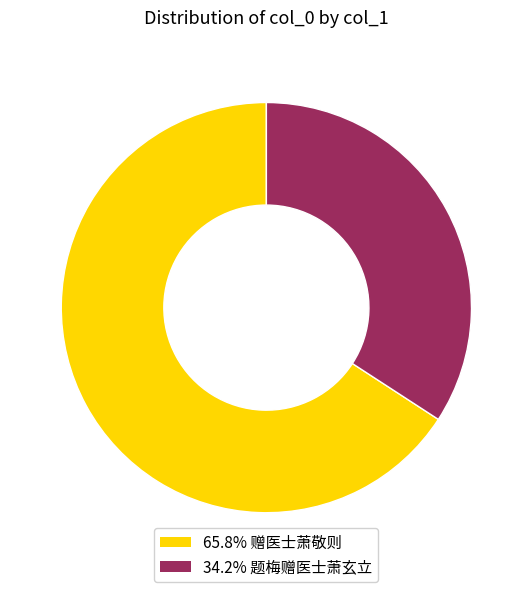

Do 34.2% 题梅赠医士萧玄立 and 65.8% 赠医士萧敬则 together represent more than half of the pie?

Yes